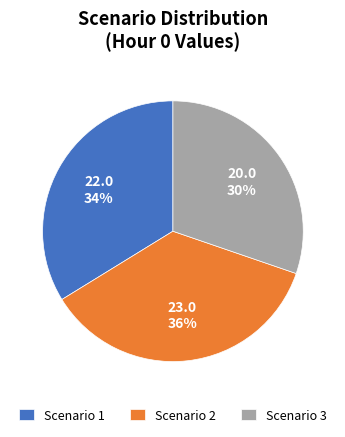

Does any single category account for the majority?

No